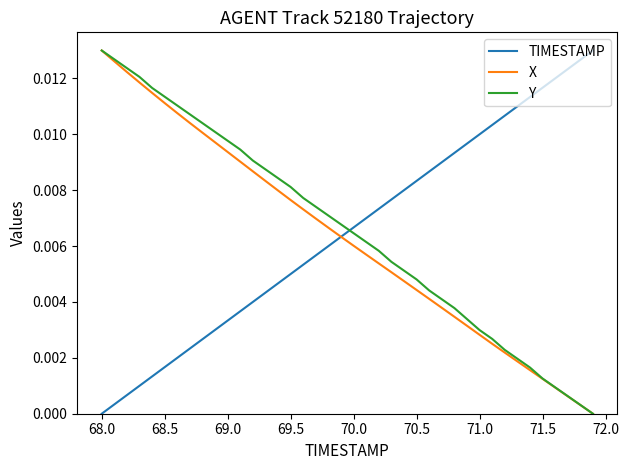

True or false: Y and TIMESTAMP cross at least once.

True